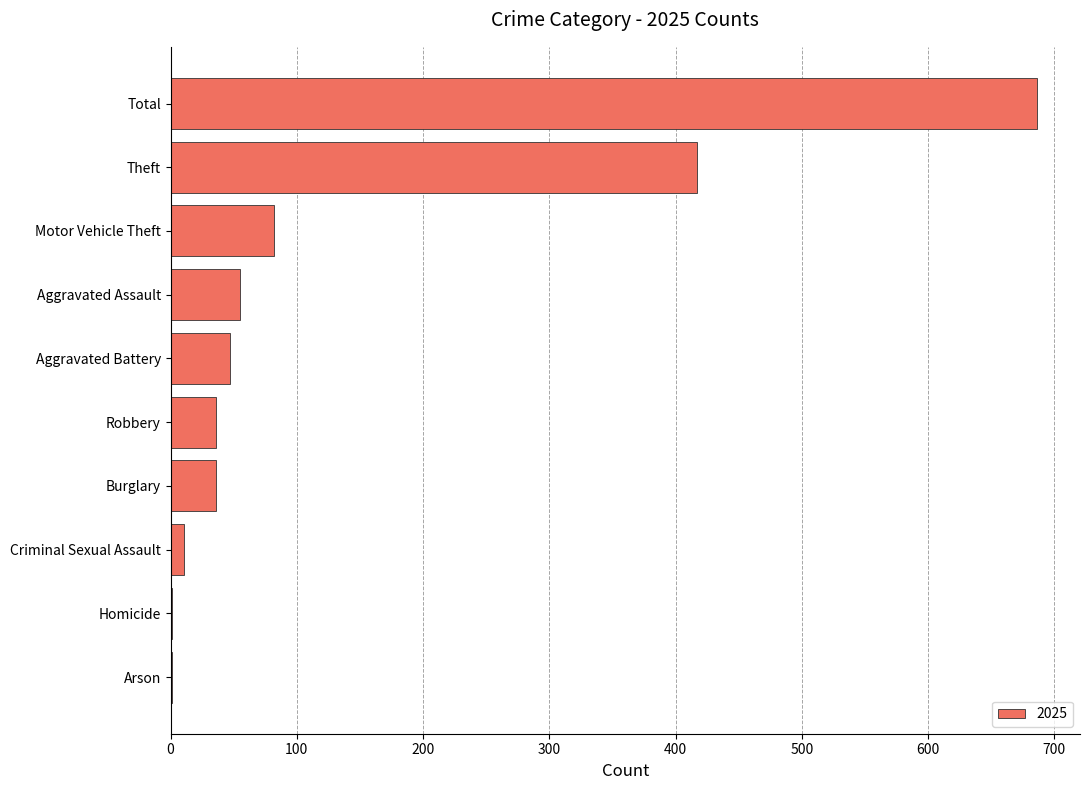

What is the maximum value shown in the chart?

686